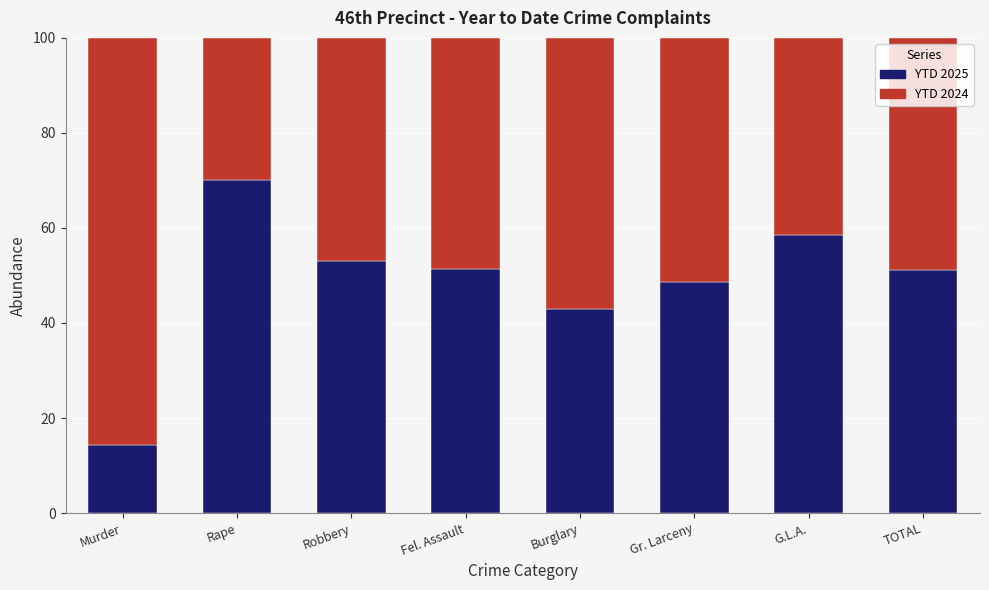

Read the YTD 2025 value at Robbery.

53.1